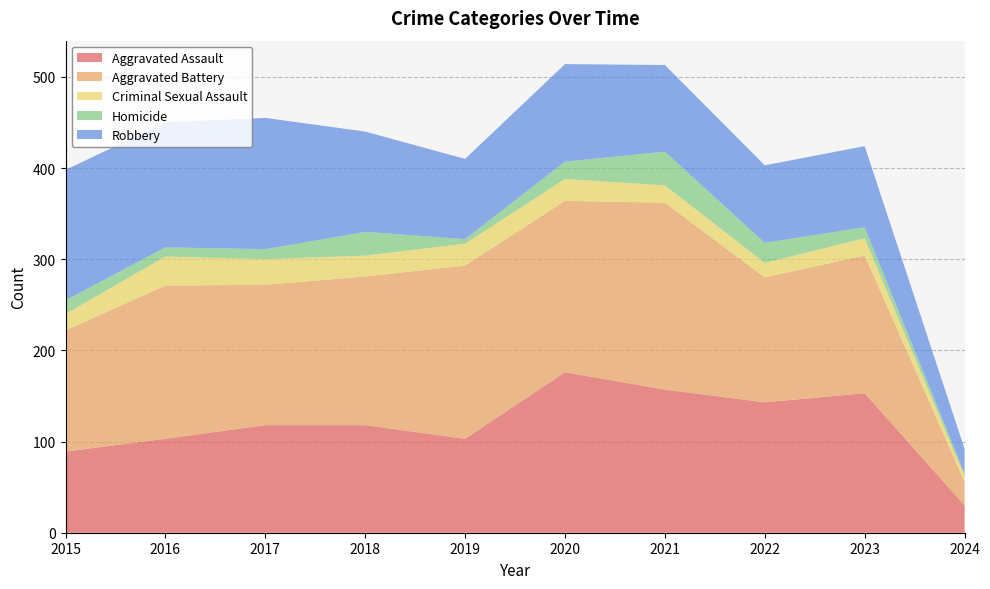

Reading left to right, list all the values displayed in this chart.

Aggravated Assault: 2015=89	2016=103	2017=118	2018=118	2019=103	2020=176	2021=157	2022=143	2023=153	2024=30
Aggravated Battery: 2015=133	2016=168	2017=154	2018=163	2019=190	2020=188	2021=205	2022=137	2023=151	2024=26
Criminal Sexual Assault: 2015=18	2016=32	2017=28	2018=23	2019=24	2020=24	2021=19	2022=16	2023=19	2024=6
Homicide: 2015=15	2016=10	2017=11	2018=26	2019=5	2020=19	2021=37	2022=22	2023=12	2024=3
Robbery: 2015=143	2016=137	2017=144	2018=110	2019=88	2020=107	2021=95	2022=85	2023=89	2024=27